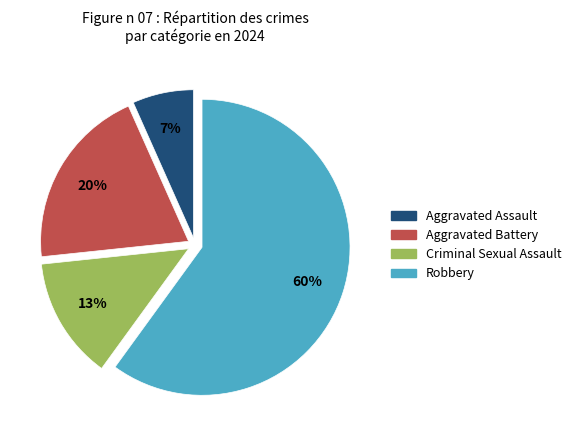

True or false: Aggravated Battery accounts for 20% of the total.

True